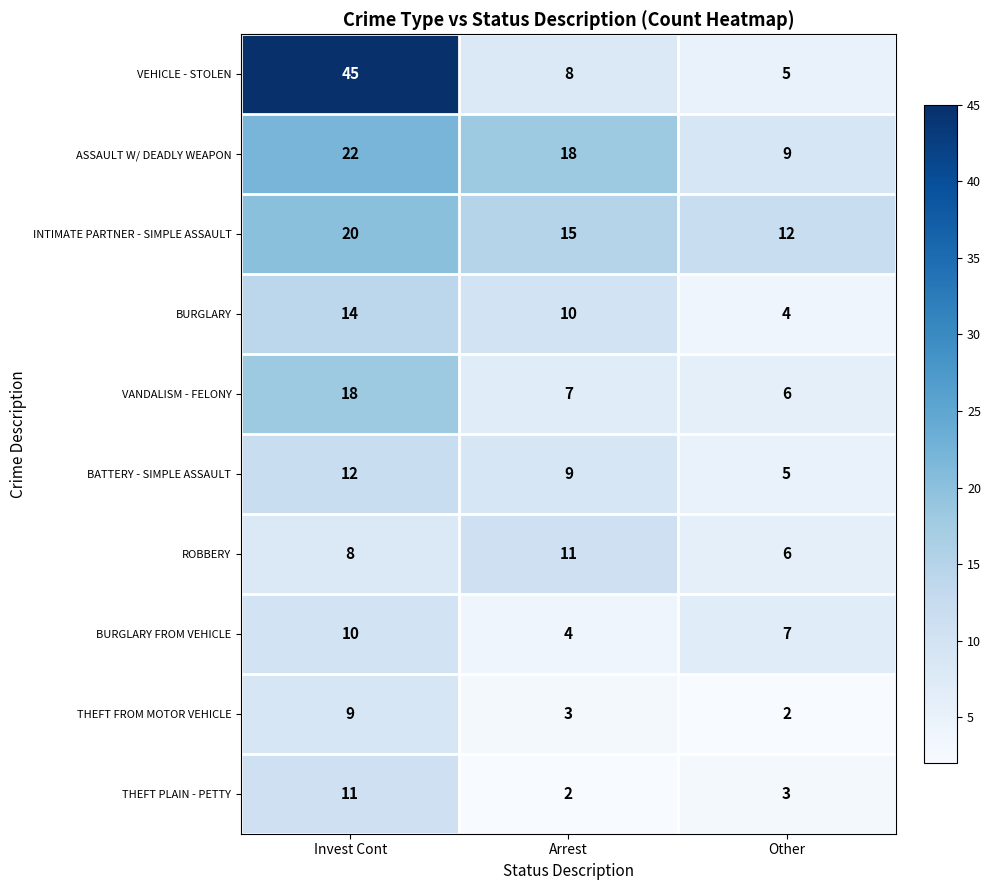

Reading left to right, what are all the values shown in this chart?

VEHICLE - STOLEN: 45	8	5
ASSAULT W/ DEADLY WEAPON: 22	18	9
INTIMATE PARTNER - SIMPLE ASSAULT: 20	15	12
BURGLARY: 14	10	4
VANDALISM - FELONY: 18	7	6
BATTERY - SIMPLE ASSAULT: 12	9	5
ROBBERY: 8	11	6
BURGLARY FROM VEHICLE: 10	4	7
THEFT FROM MOTOR VEHICLE: 9	3	2
THEFT PLAIN - PETTY: 11	2	3